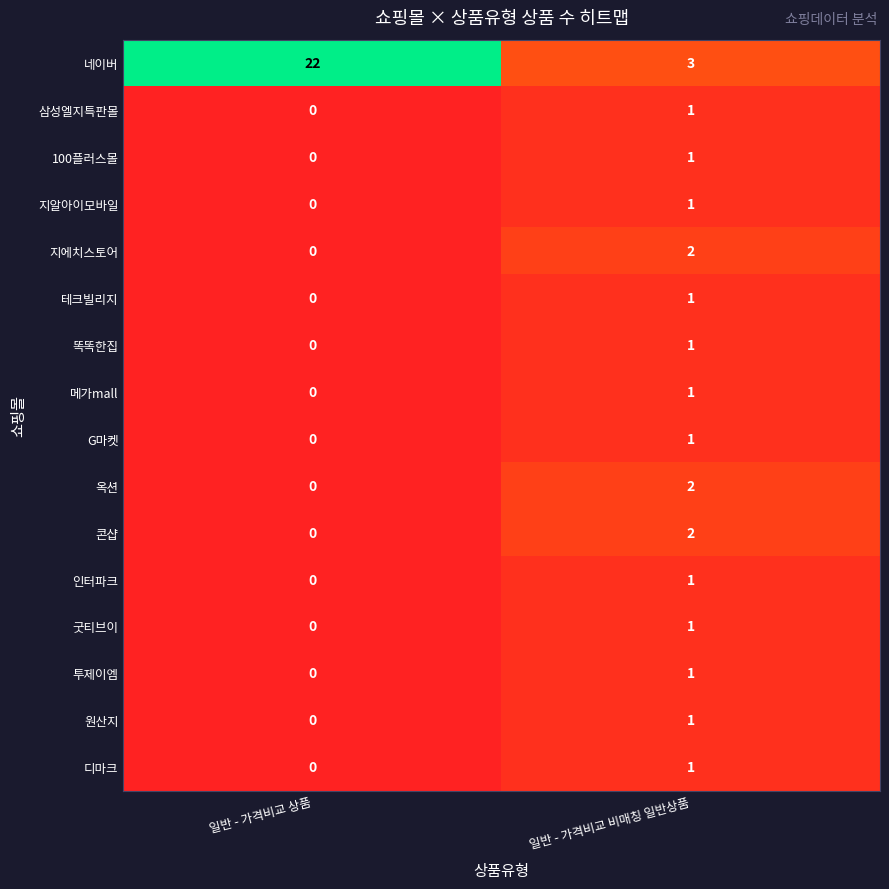

What is the difference between the maximum and minimum values in the 네이버 series?

19